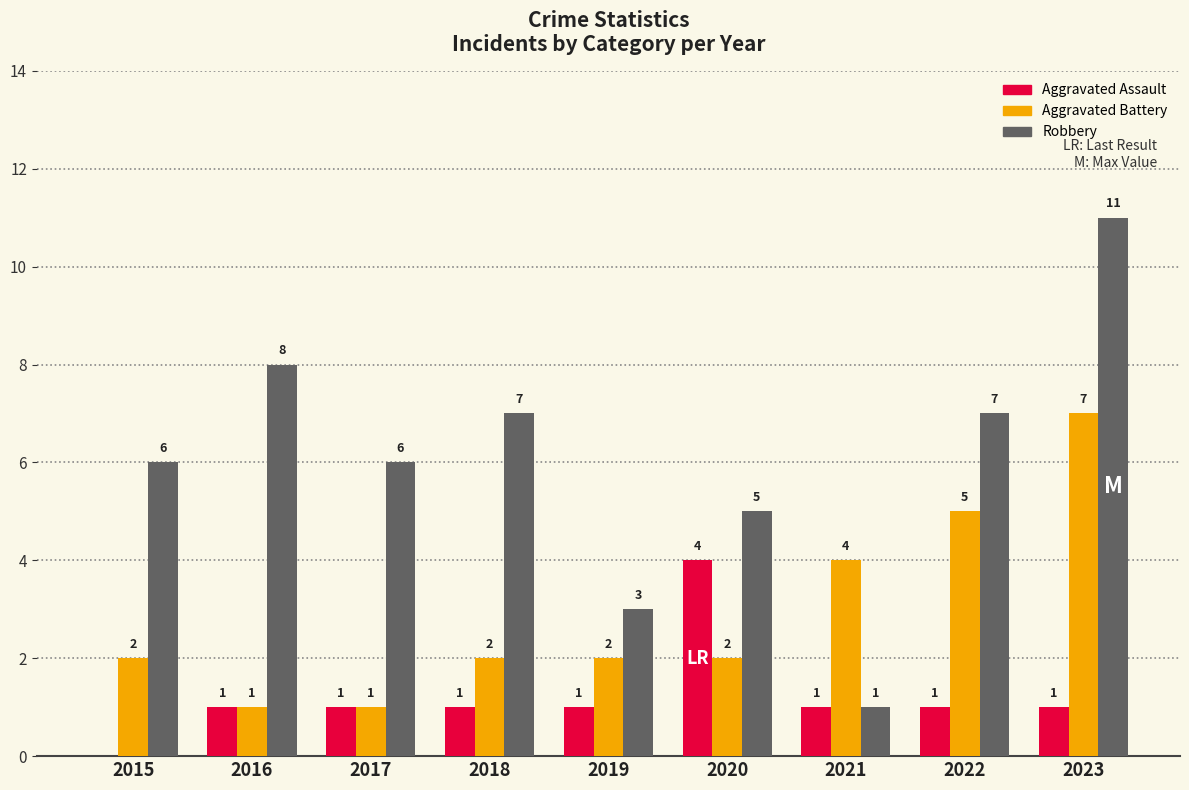

Where is Aggravated Battery nearest to the value 4?

2021